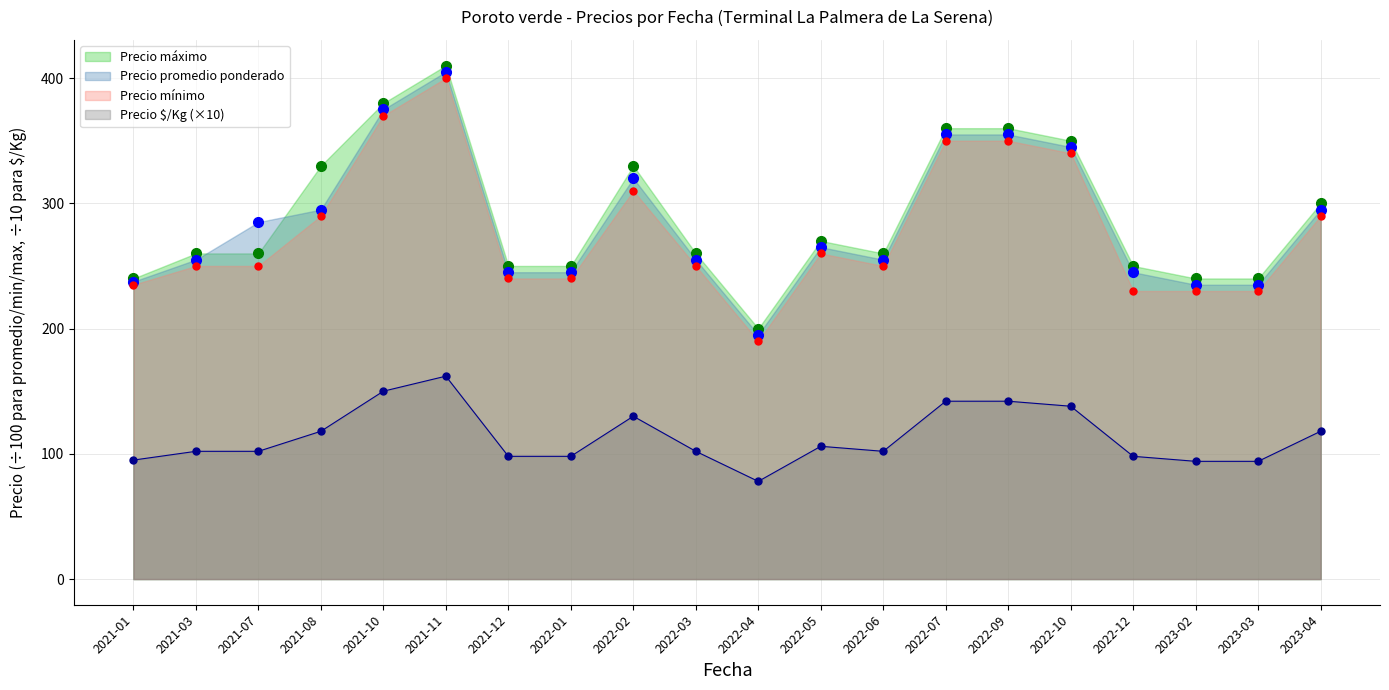

At which category does the chart reach its peak across all series?

2021-11